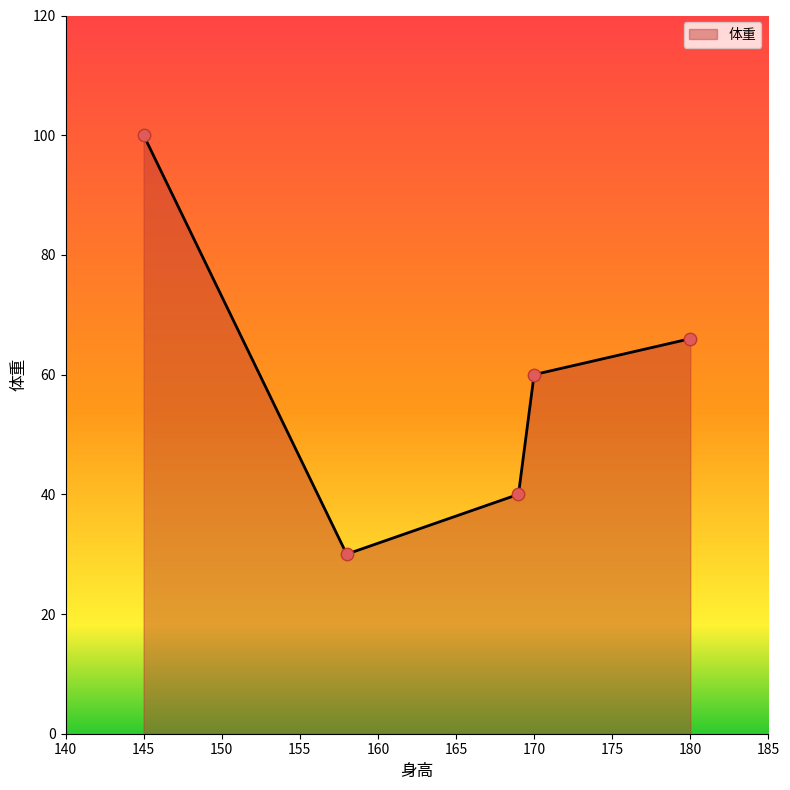

What is the average value?

59